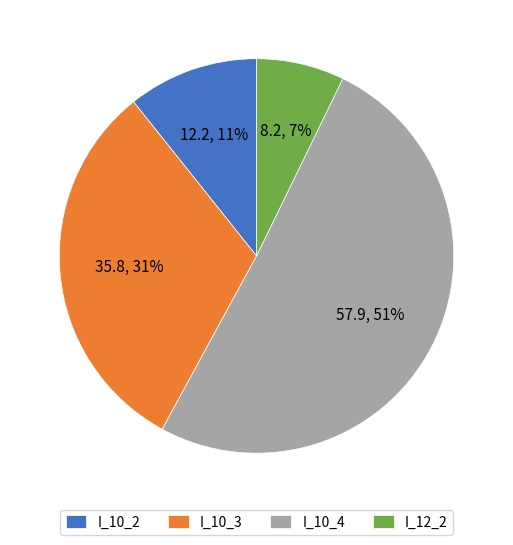

Rank the categories by value from lowest to highest.

I_12_2, I_10_2, I_10_3, I_10_4